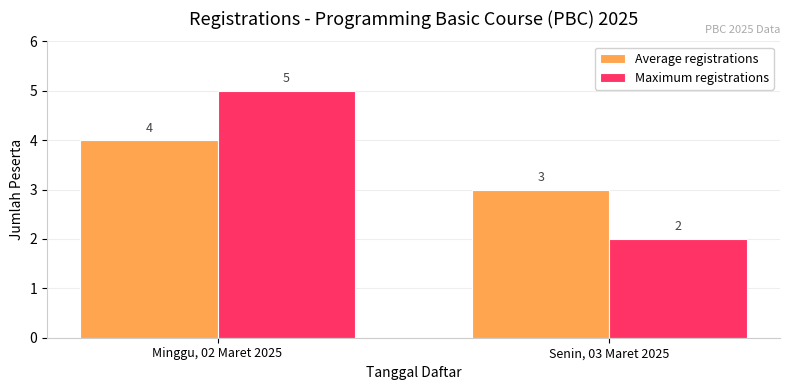

Reading left to right, list all the values displayed in this chart.

Average registrations: 4	3
Maximum registrations: 5	2